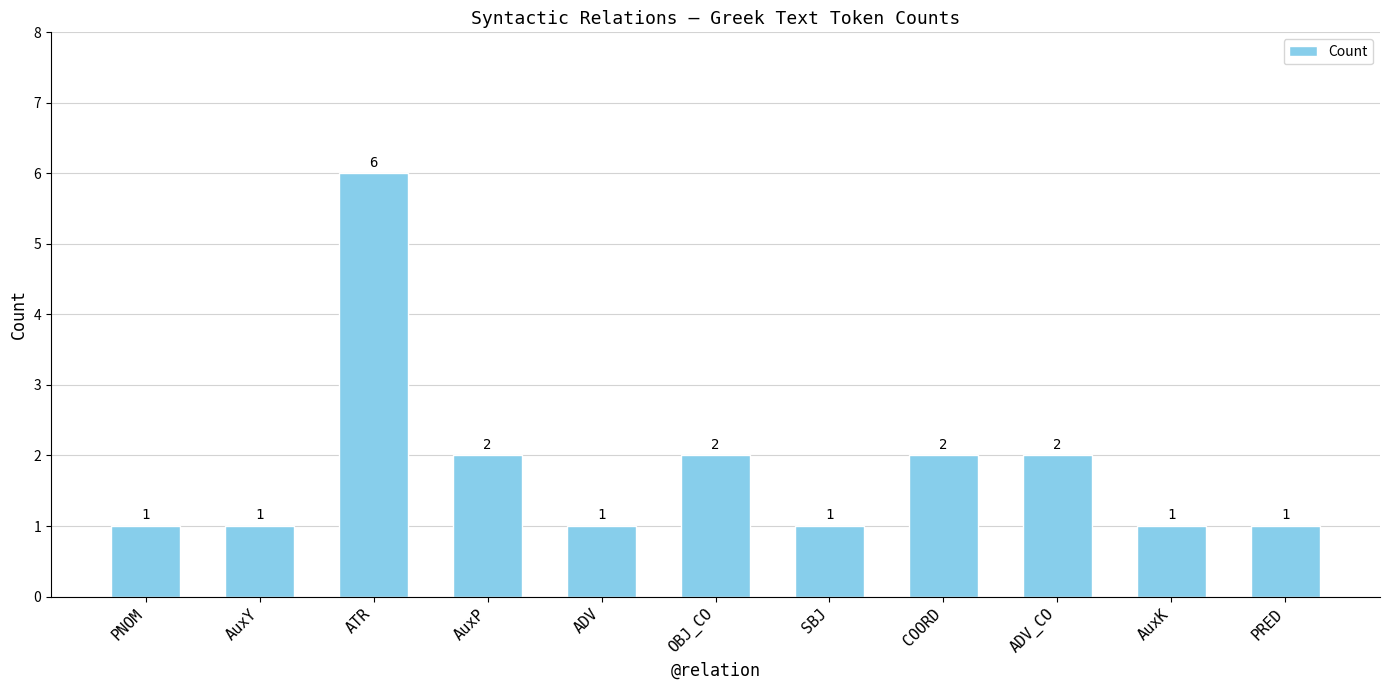

Count the values in the range 1 to 2.

10